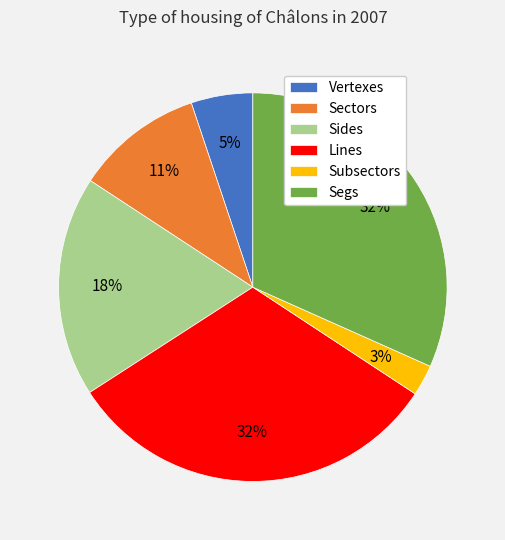

Is there a majority slice in this chart?

No